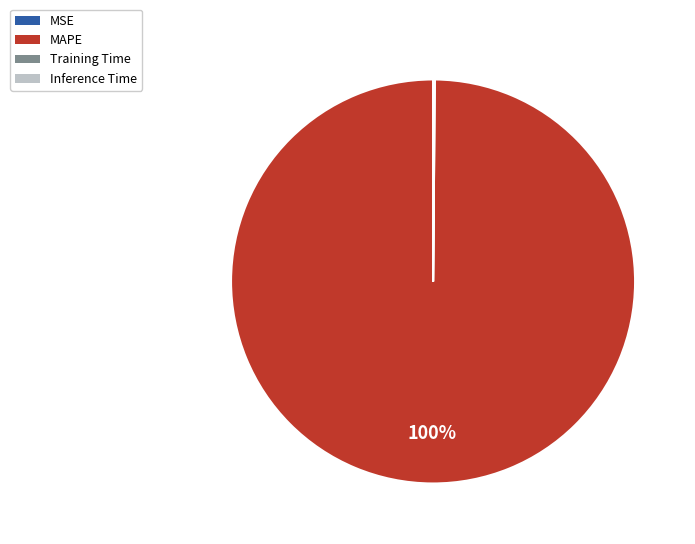

Does any single category account for the majority?

Yes